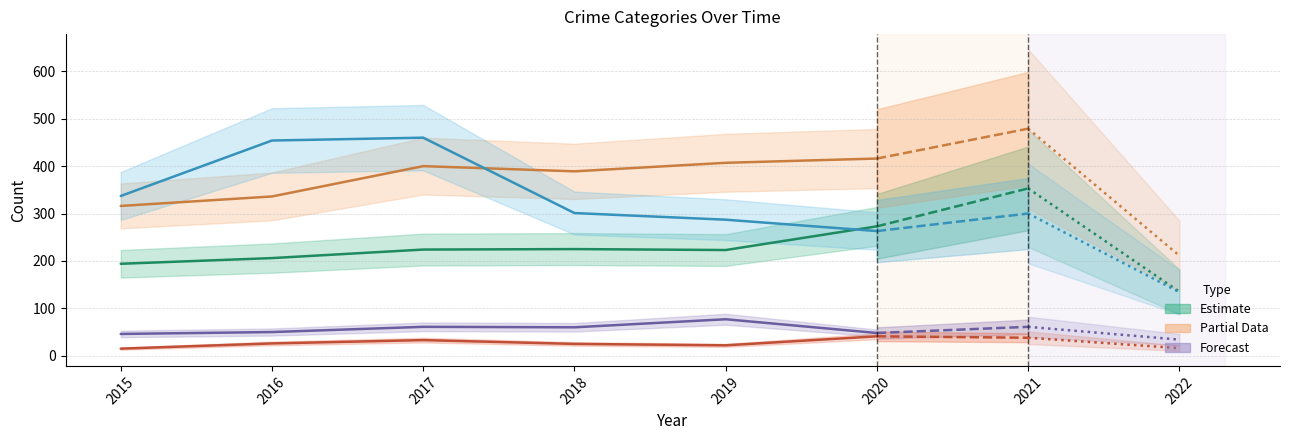

Which has a higher value, 2019 or 2020?

2020